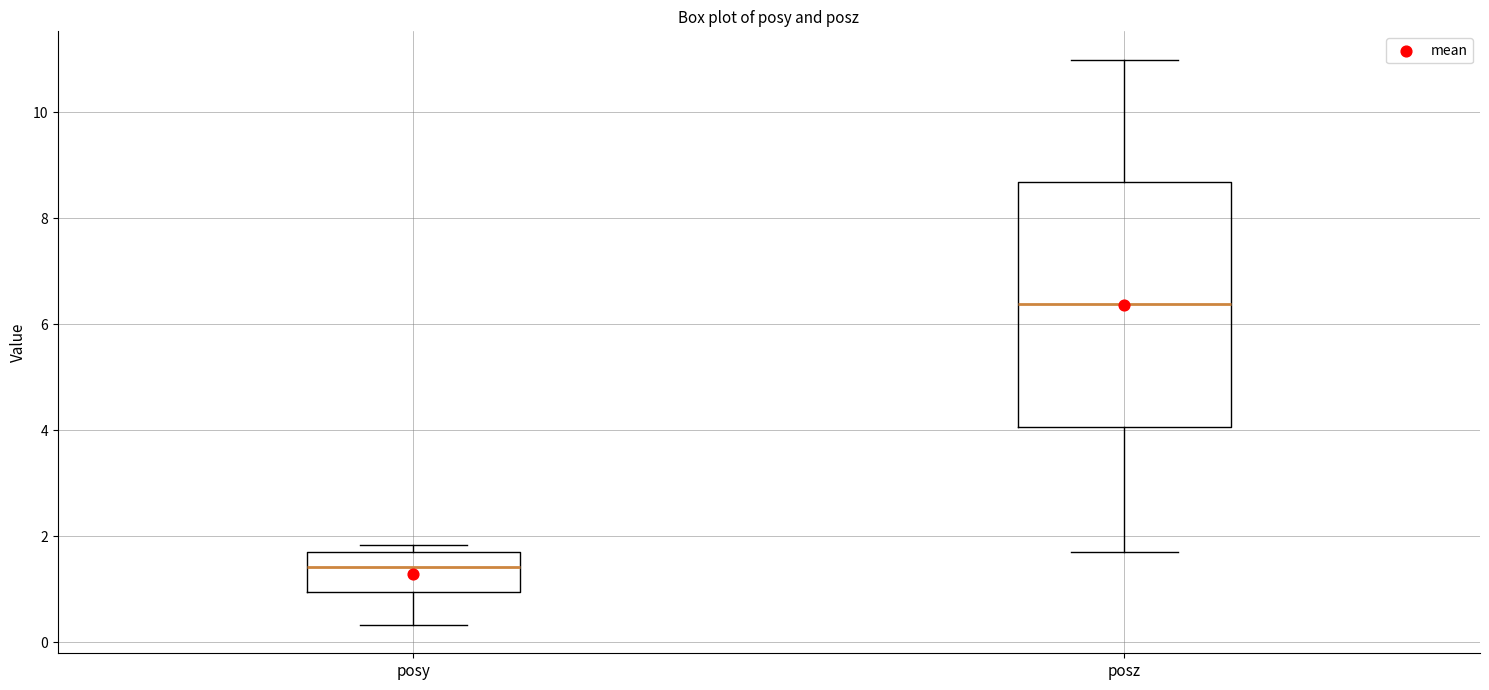

Reading left to right, read every box against the y-axis: the position of its median line, the range the box covers, and the ends of its whiskers. The values are not printed on the chart, so give them approximately, as read against the axis.

posy: median 1.4, box 1.0 to 1.8, whiskers 0.4 to 1.8 (just above the box's upper edge)
posz: median 6.4, box 4.0 to 8.6, whiskers 1.8 to 11.0